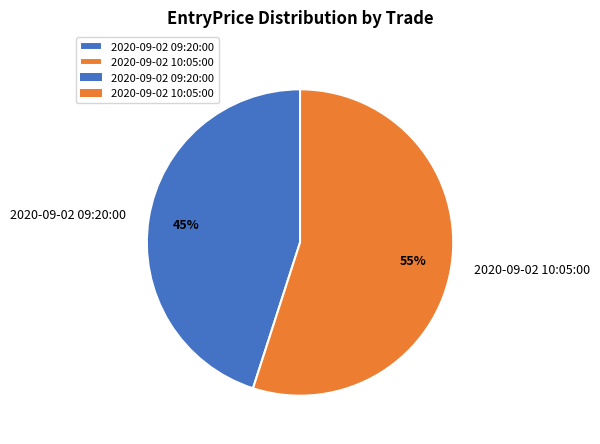

What is the ratio of the value at 2020-09-02 10:05:00 to the value at 2020-09-02 09:20:00?

1.2